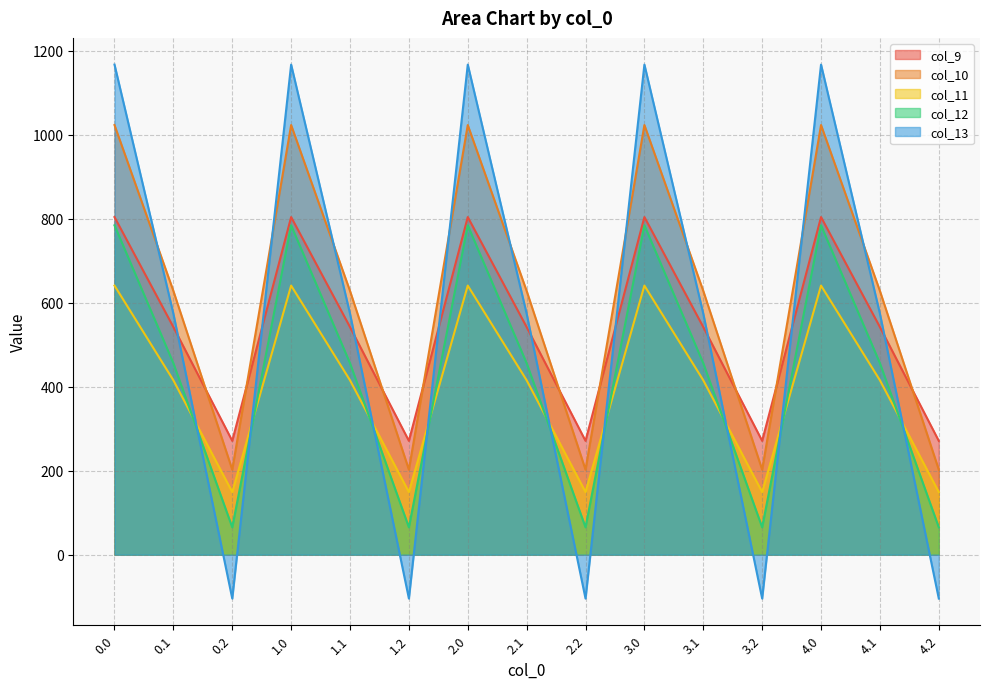

Does the chart have visible grid lines?

Yes